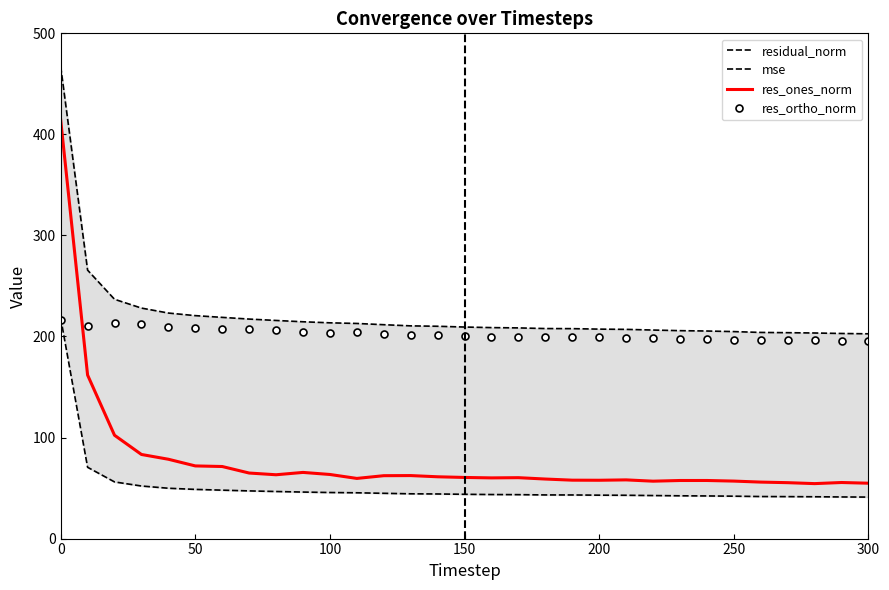

After their last crossing, which series has the higher values: res_ortho_norm or res_ones_norm?

res_ortho_norm